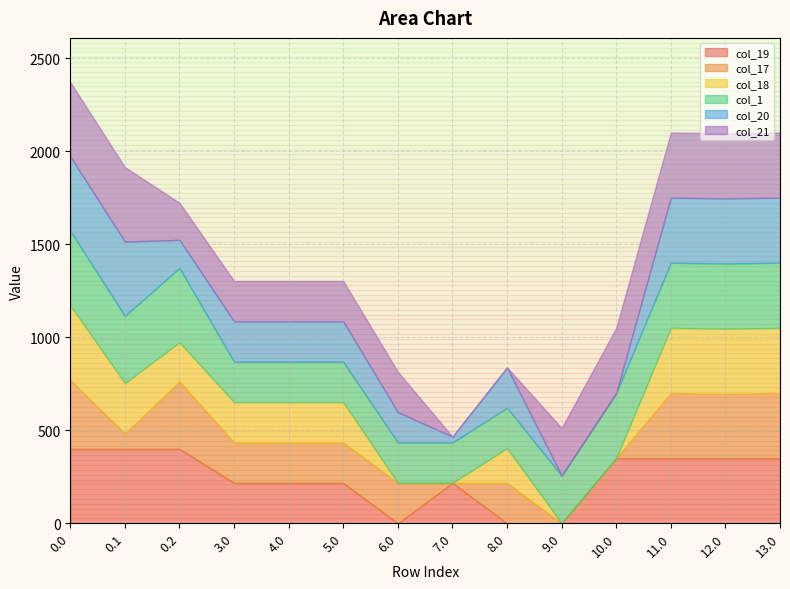

Between 4.0 and 9.0, which series saw the biggest shift?

col_19